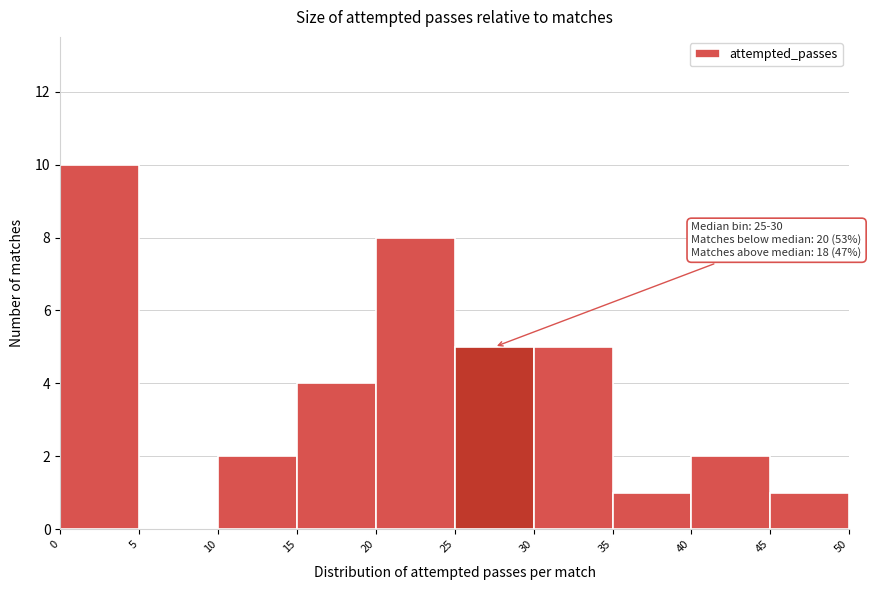

Which range on the x-axis has the tallest bar?

0 to 5